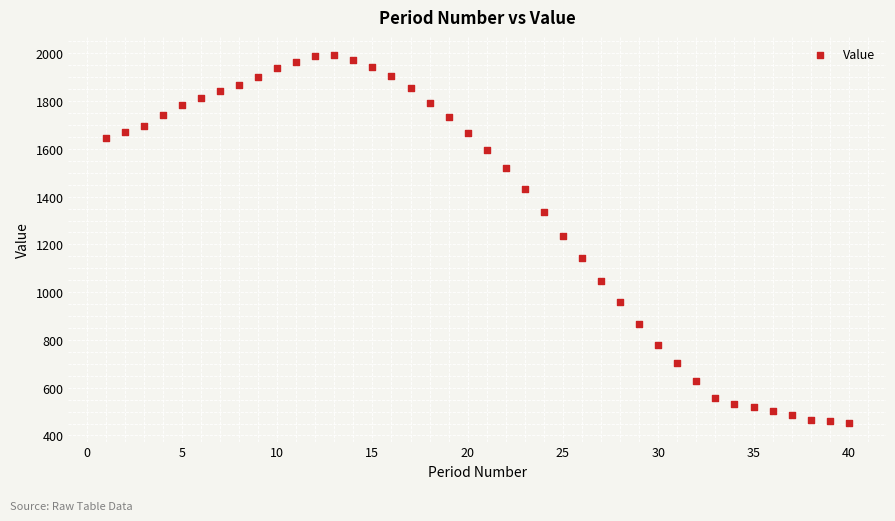

What is the range of Y values (max minus min)?

1540.5